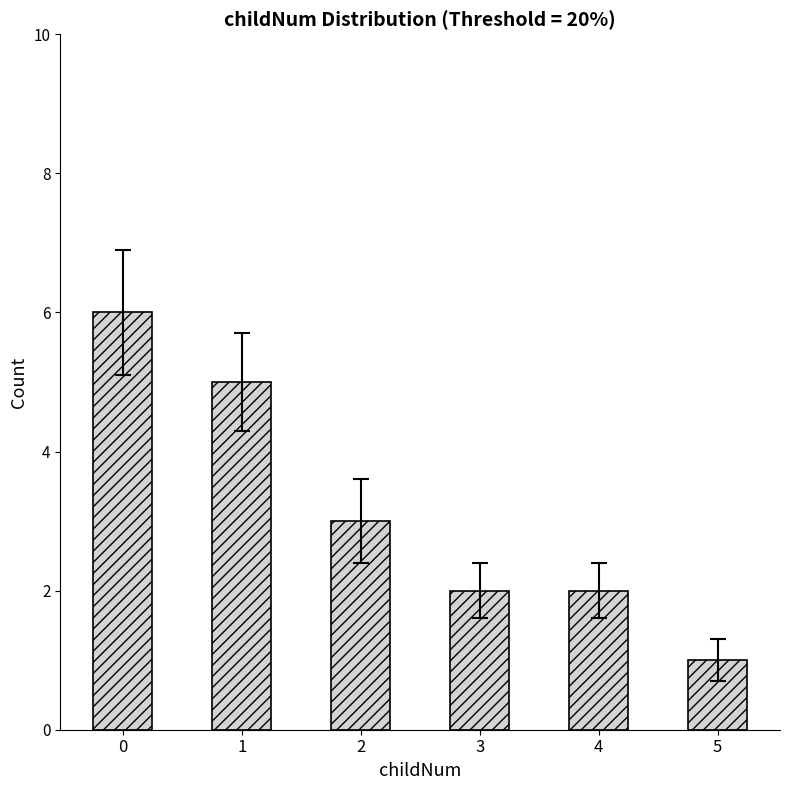

What is the value of the 6th bar from the left?

1